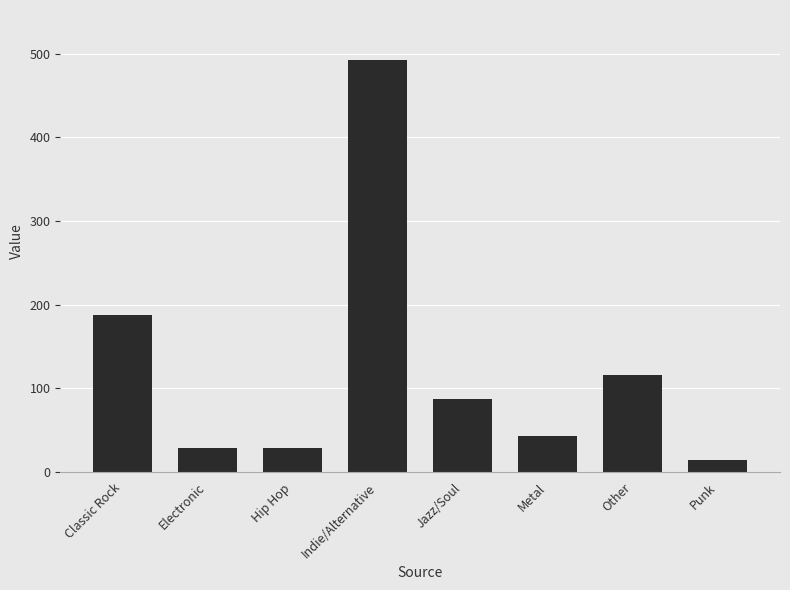

Are the bars grouped side by side (vs. stacked)?

No